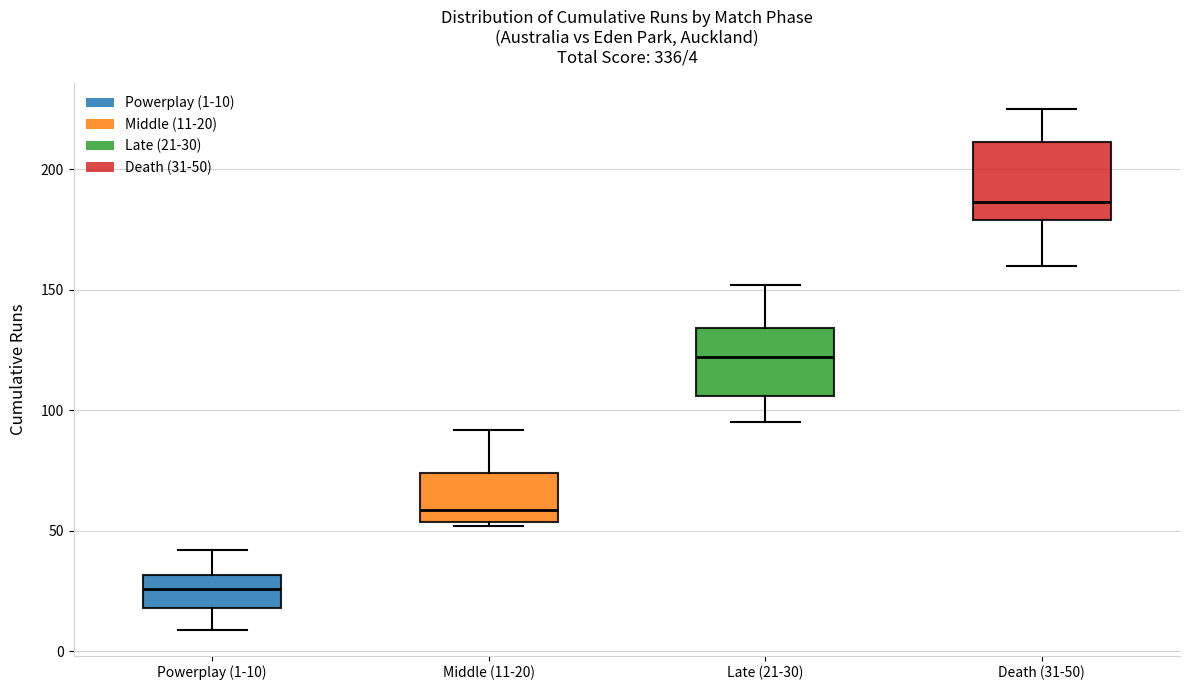

Which box has the highest median line?

Death (31-50)